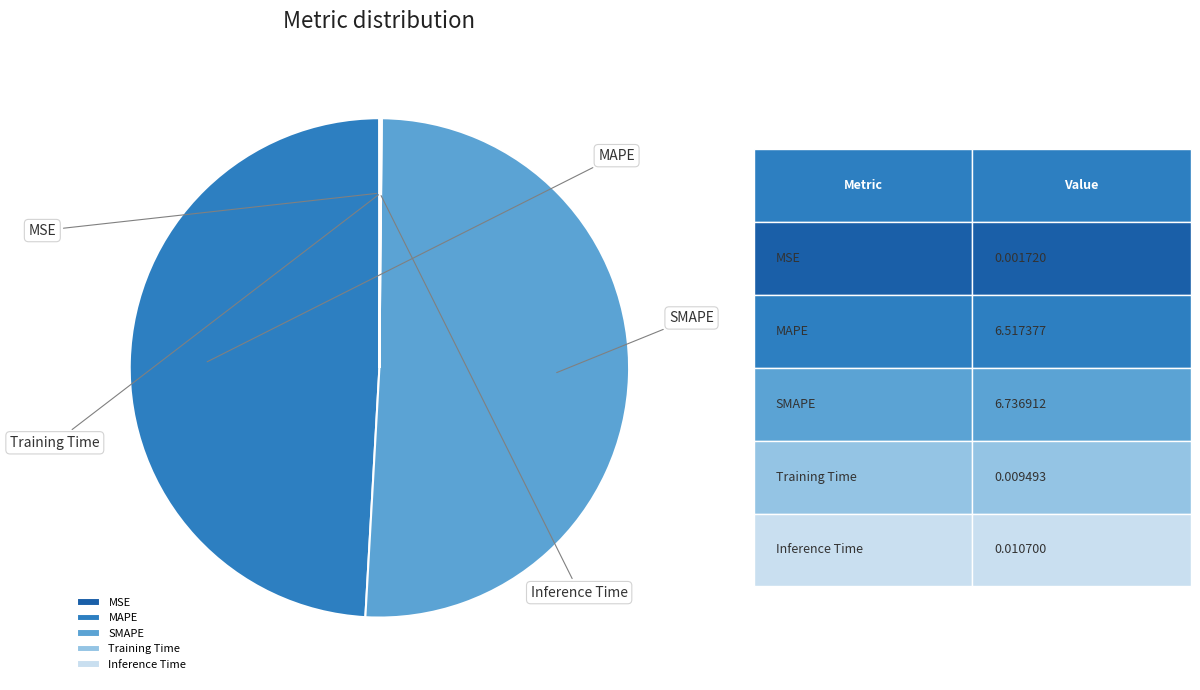

How many slices are in this pie chart?

5